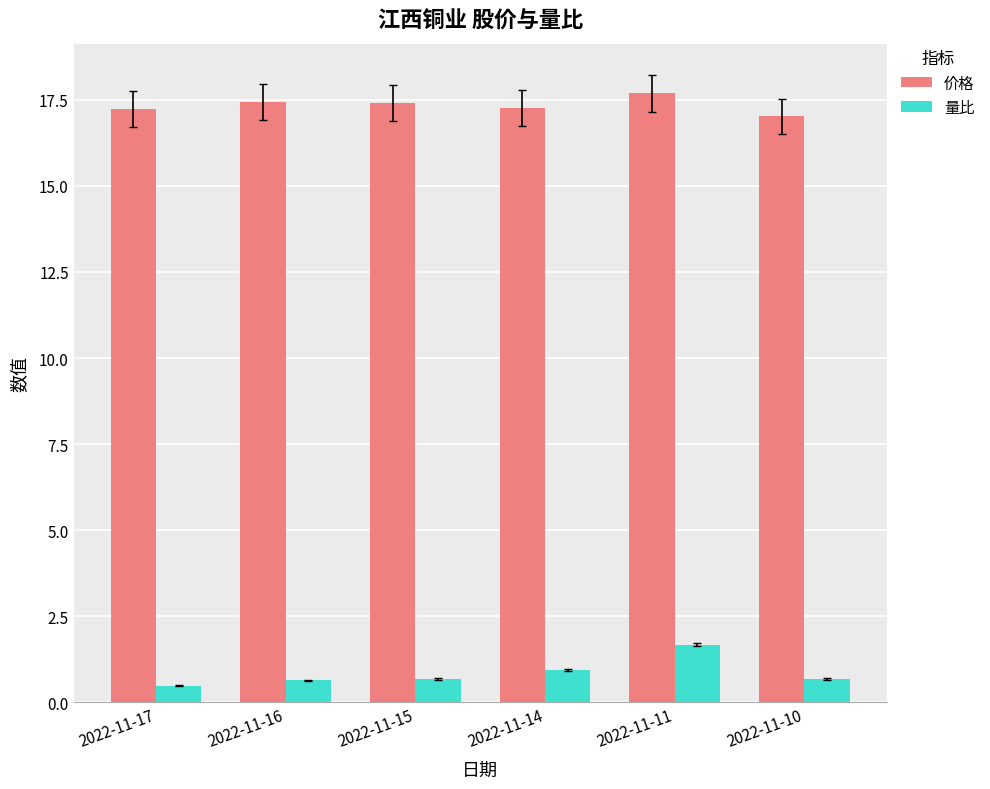

At which category is the sum across all series the highest?

2022-11-11